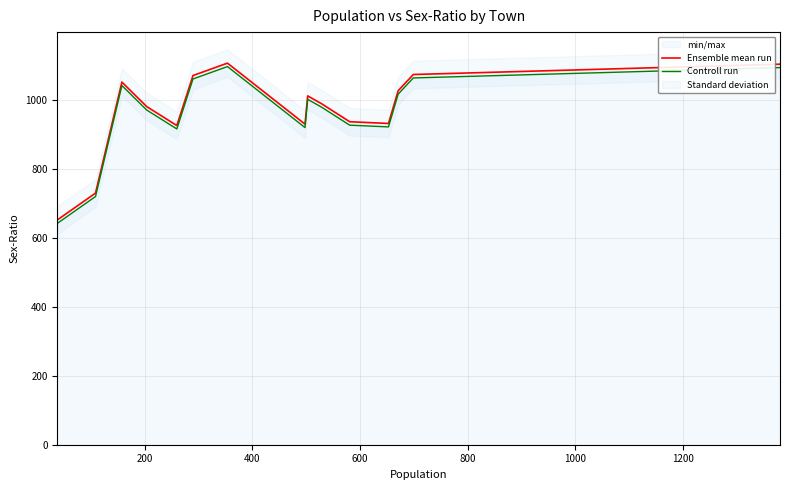

What is the minimum value for Controll run?

642